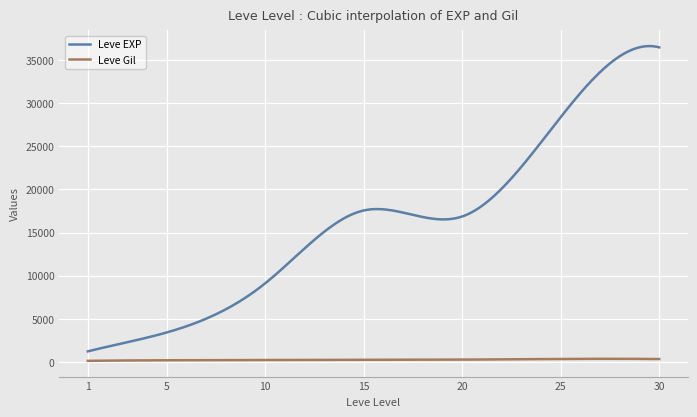

How many distinct data groups are displayed?

2